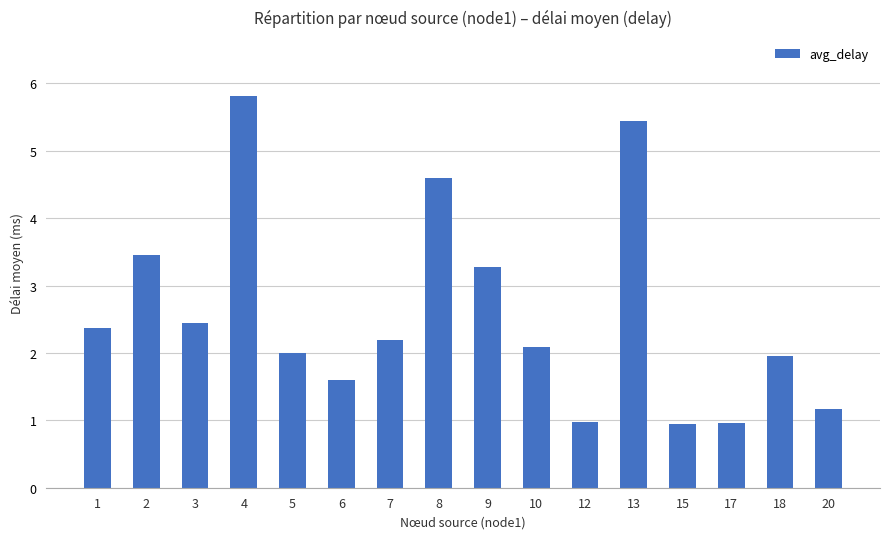

What value does the data have at 12?

1.0